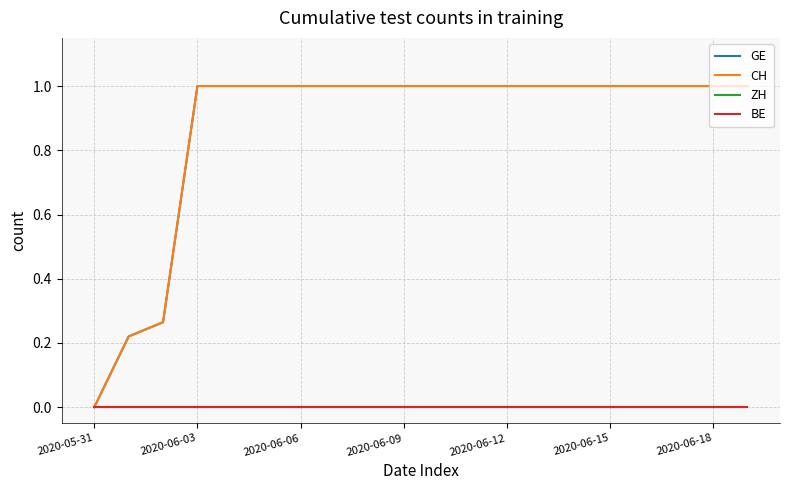

Does the chart display data point markers on the line(s)?

No